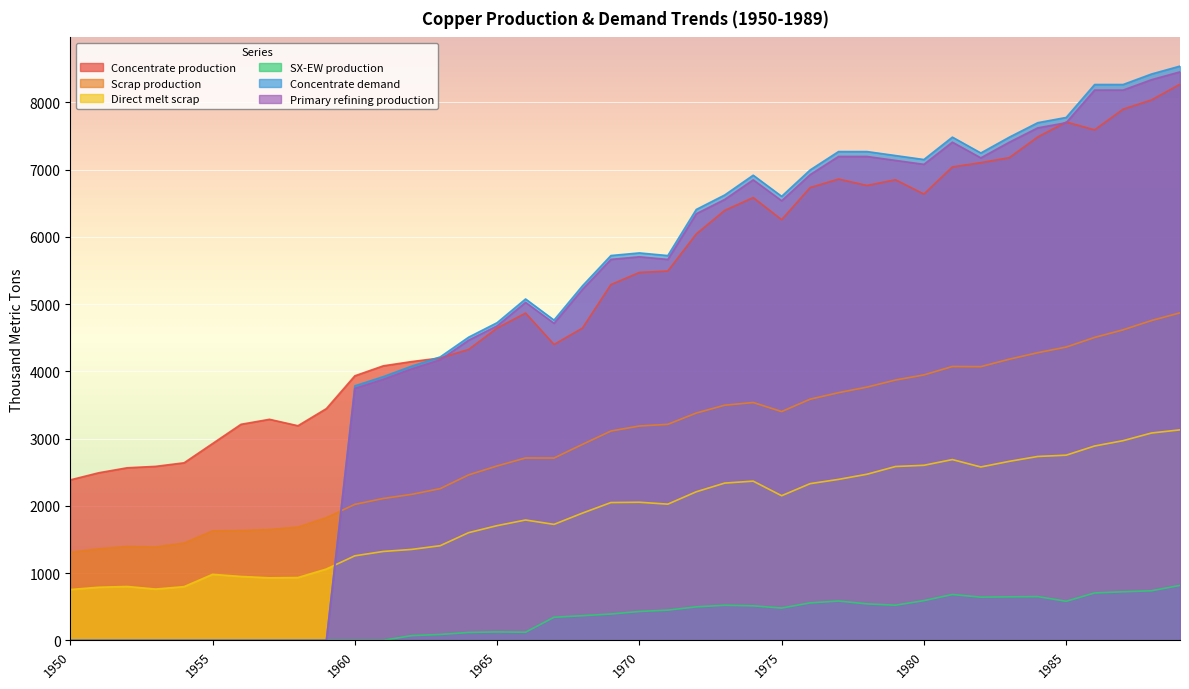

How many data points in Concentrate production are above 5470?

20